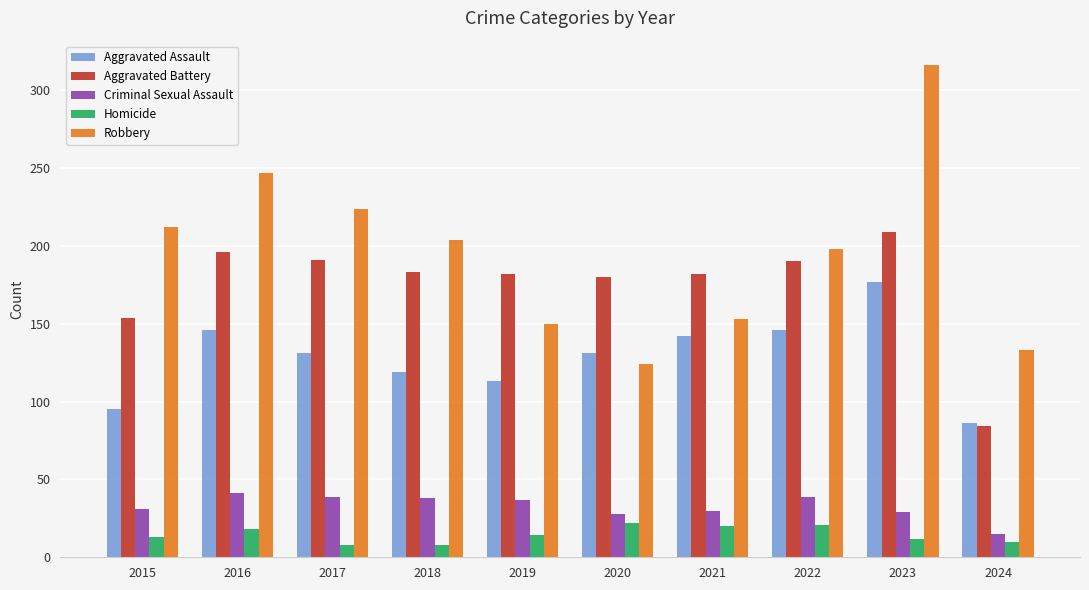

What is the spread (max minus min) of values at 2017?

216